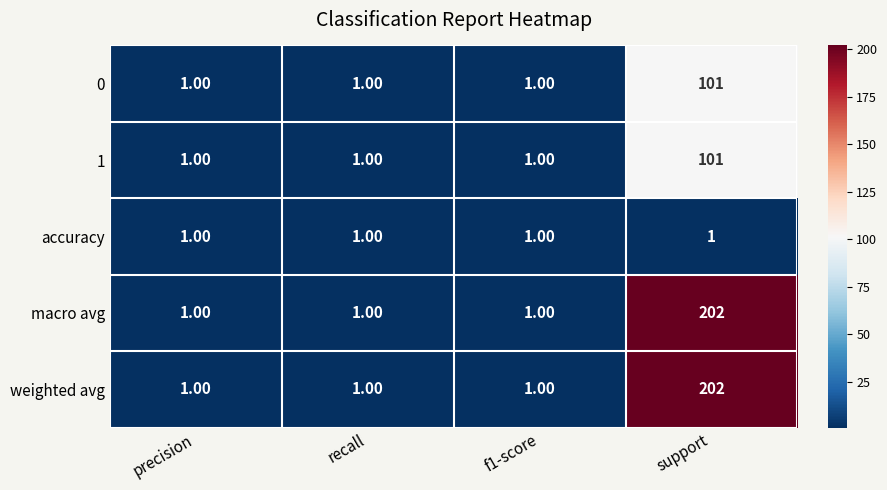

What is the total value across all series at recall?

5